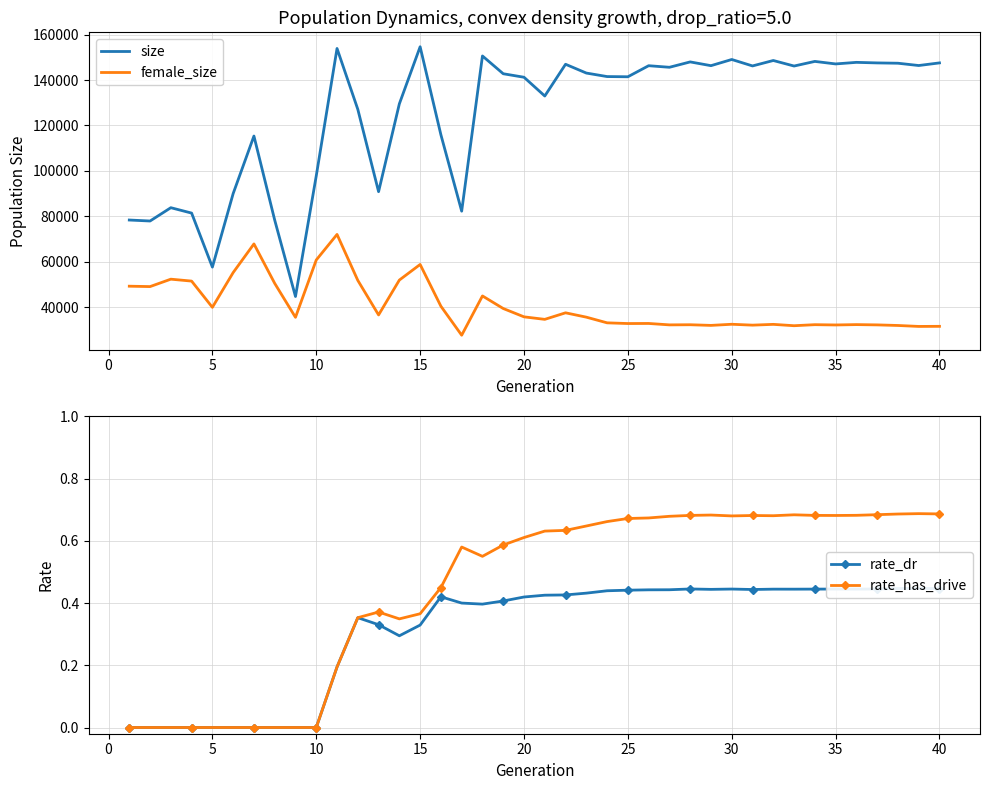

How many values in the rate_dr series exceed 0?

30